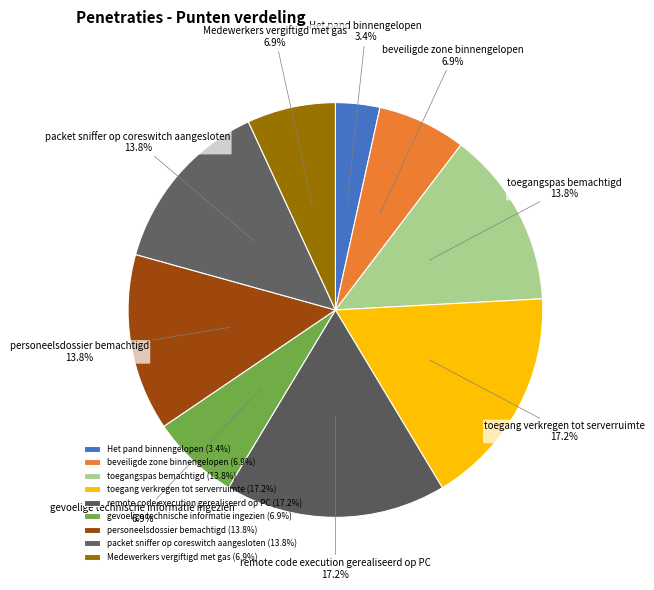

Is there a majority slice in this chart?

No